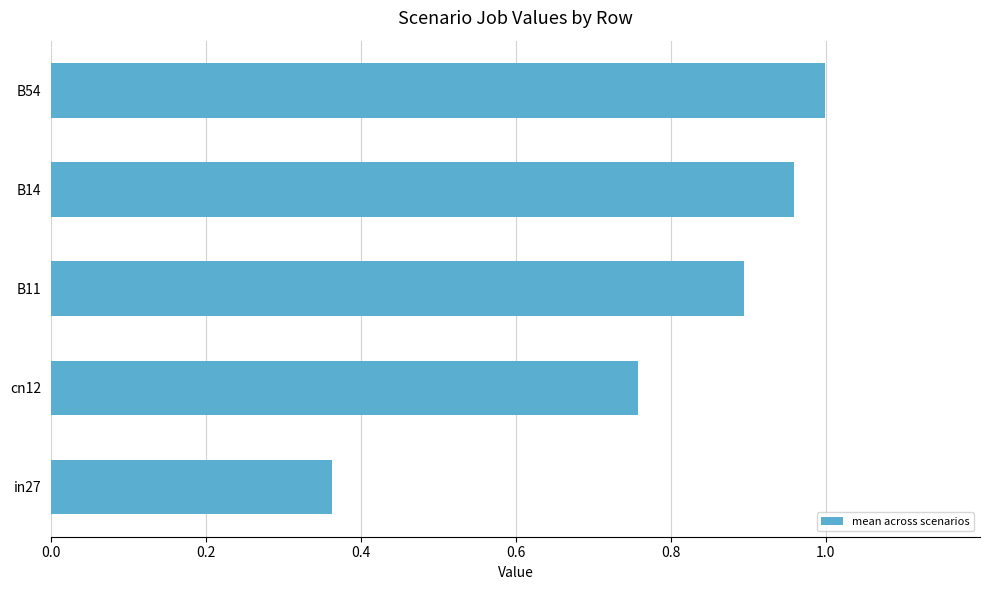

What is the difference between the maximum and minimum values?

0.6